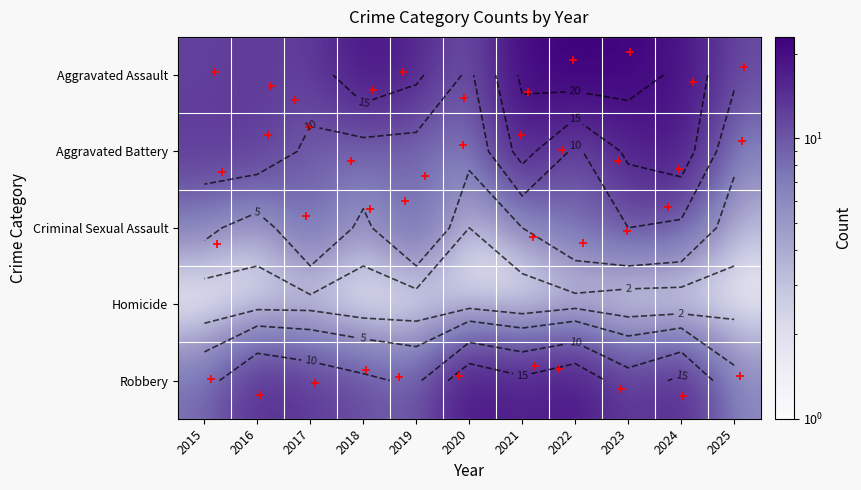

Count the number of categories in the chart.

11